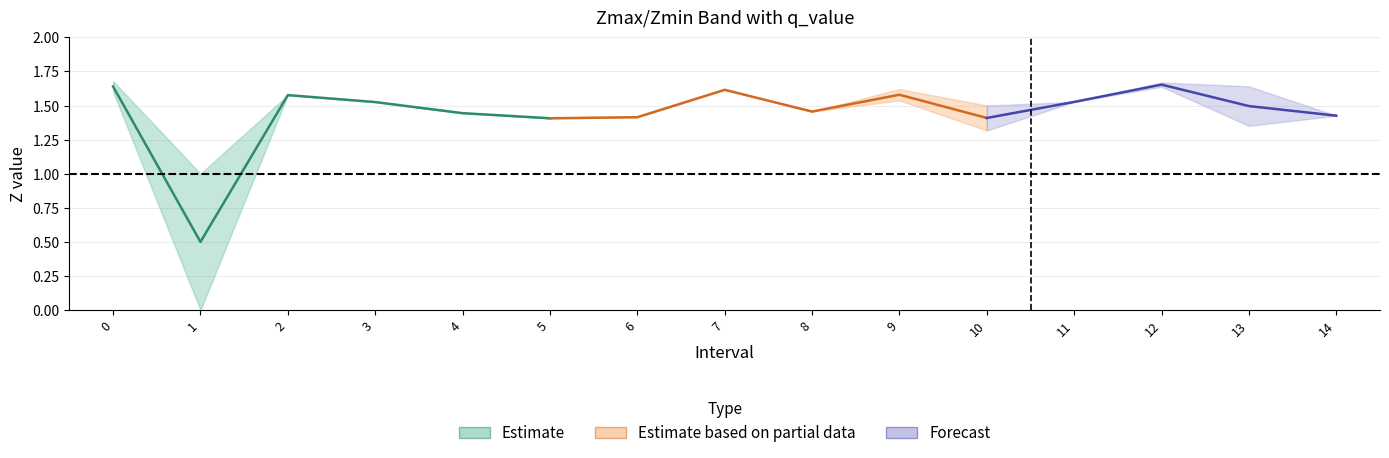

What is the difference between the maximum and minimum values in the Zmax series?

0.7